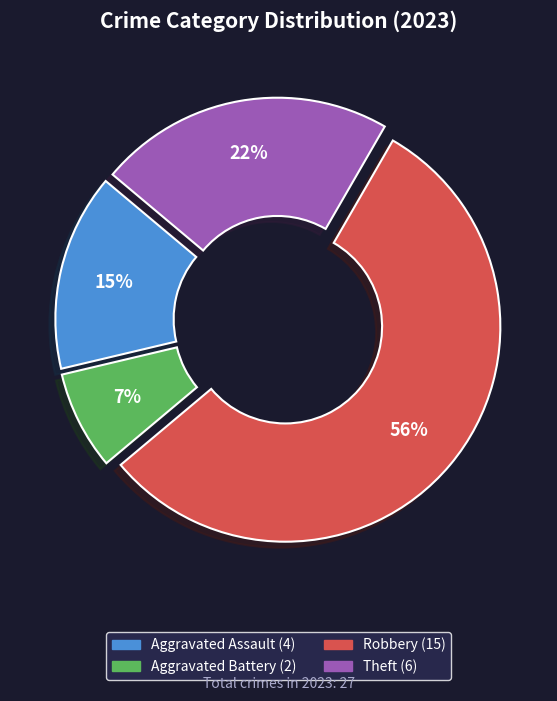

To the nearest percent, what is the average slice percentage?

25%